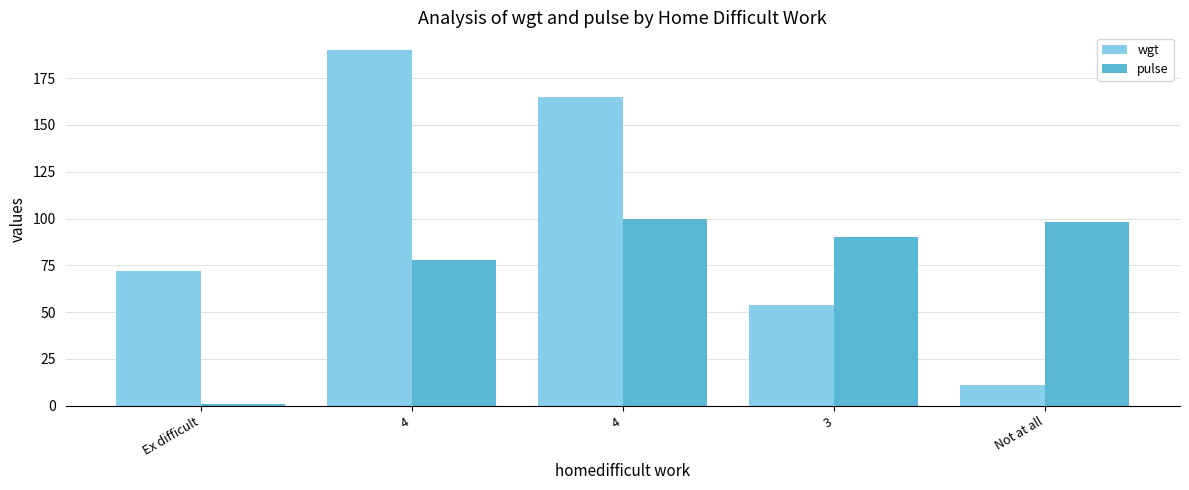

How many groups of bars are there?

5